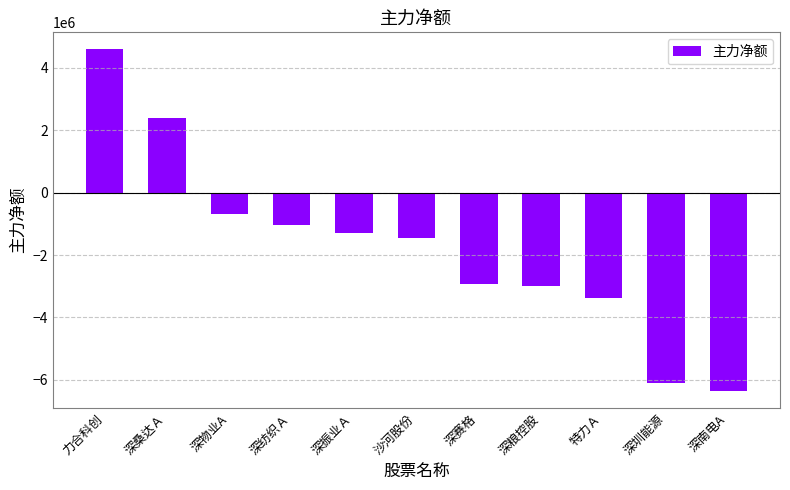

True or false: the data shows -6095356 at 深圳能源.

True